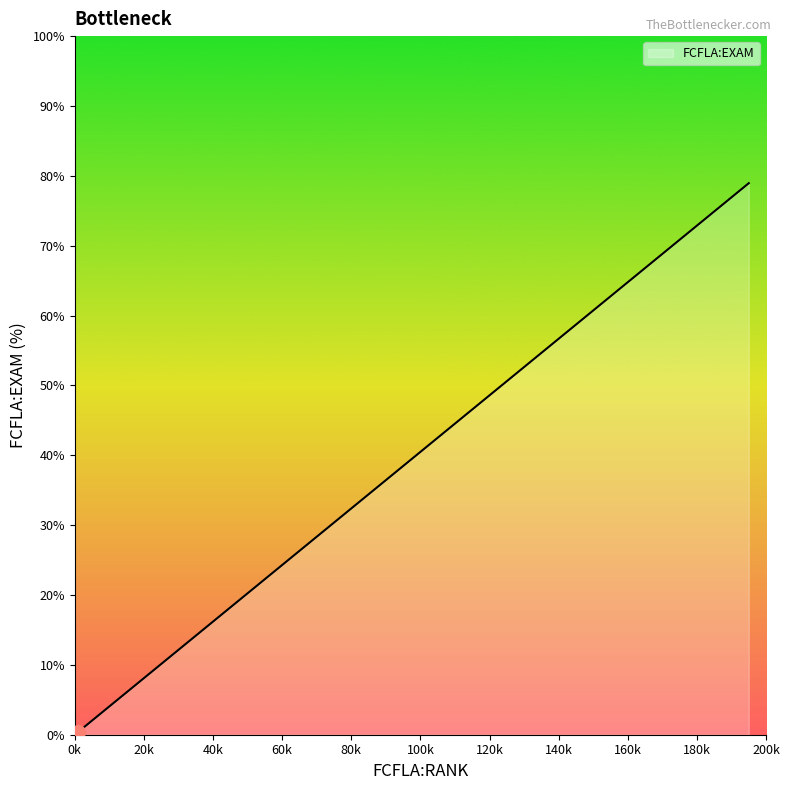

What is the difference between the maximum and minimum values?

78.5